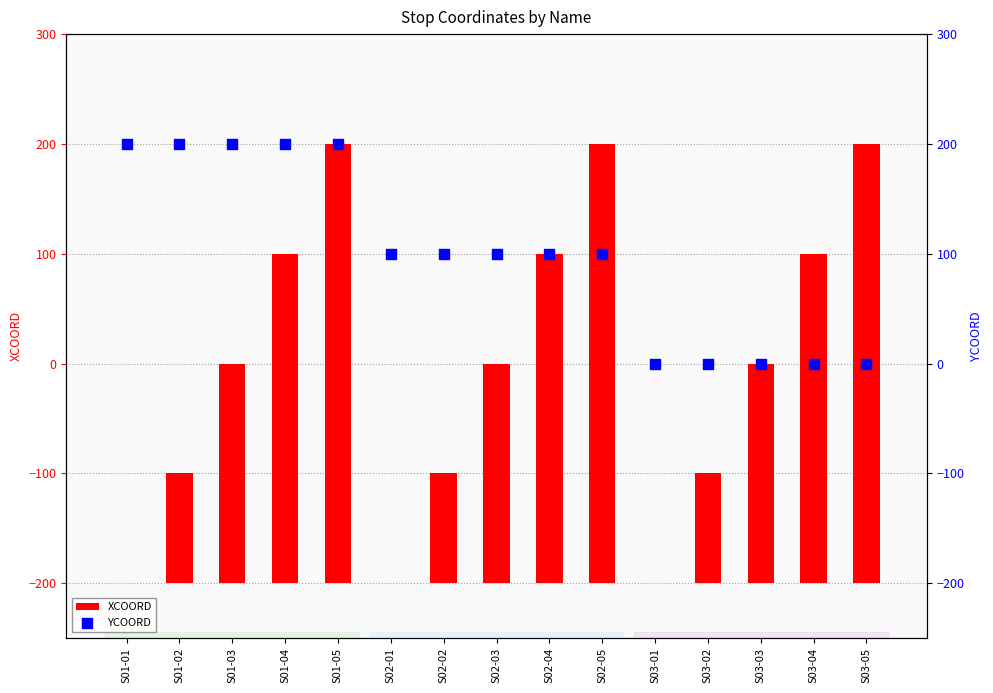

Which series has the largest Y range (max minus min)?

XCOORD